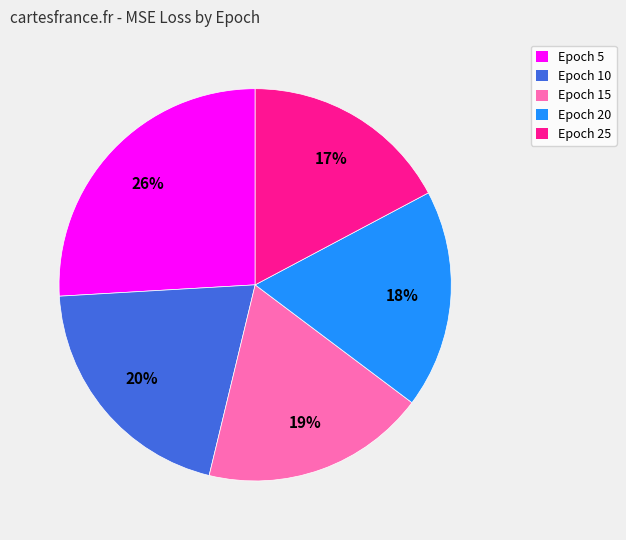

Between Epoch 20 and Epoch 25, which is larger?

Epoch 20